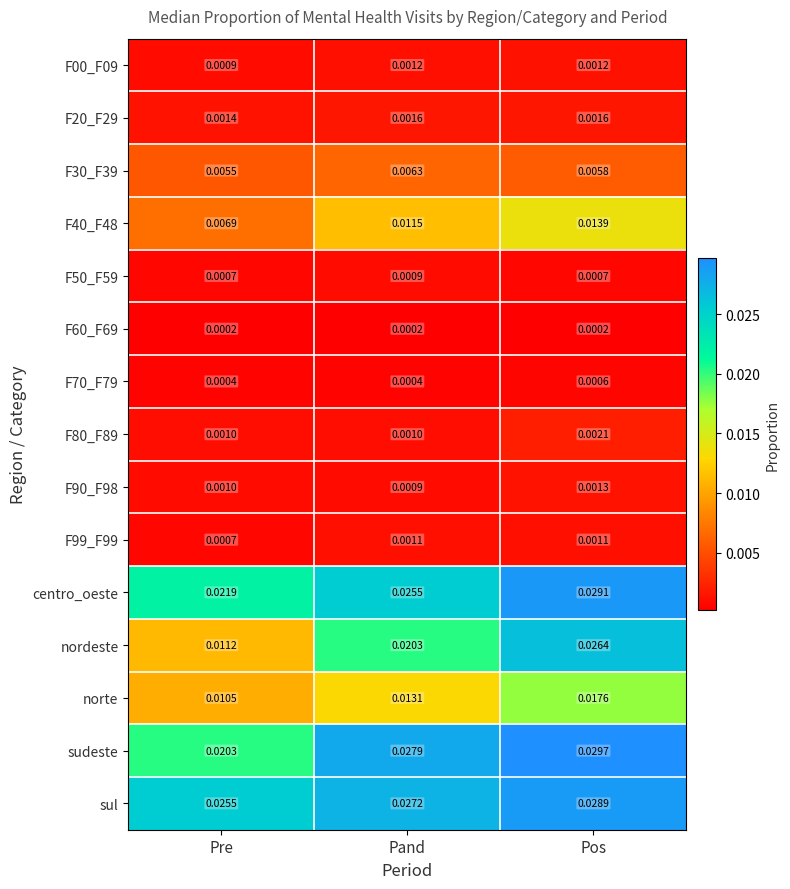

At which category is the sum across all series the highest?

Pos